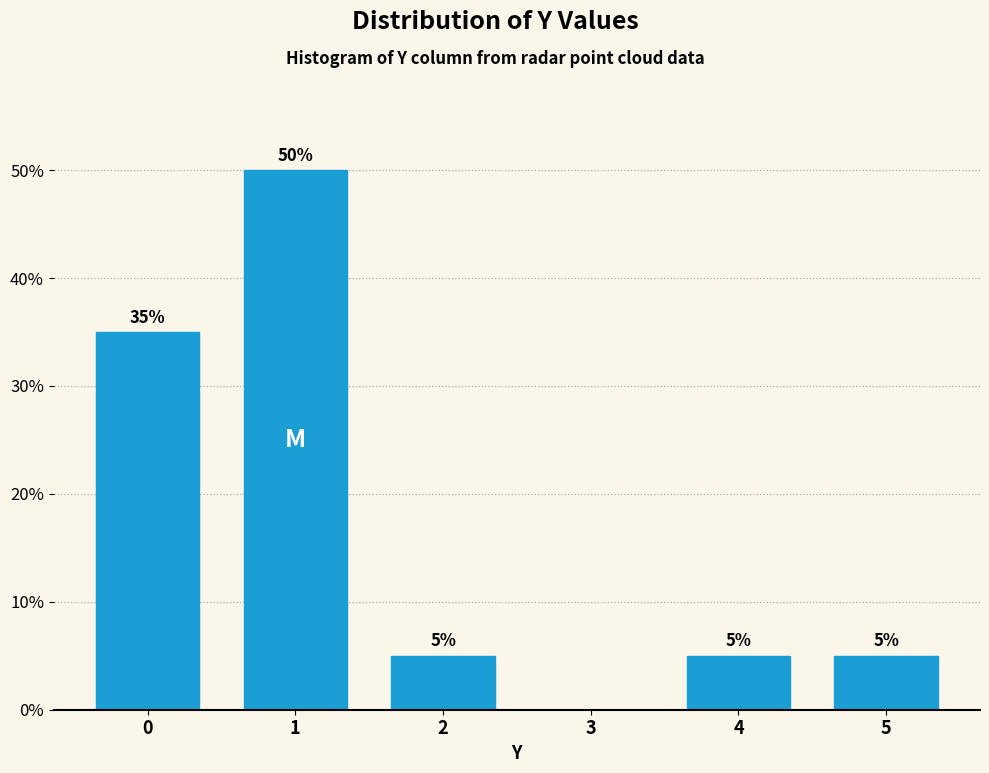

Reading left to right, list all the values displayed in this chart.

0=35	1=50	2=5	3=0	4=5	5=5